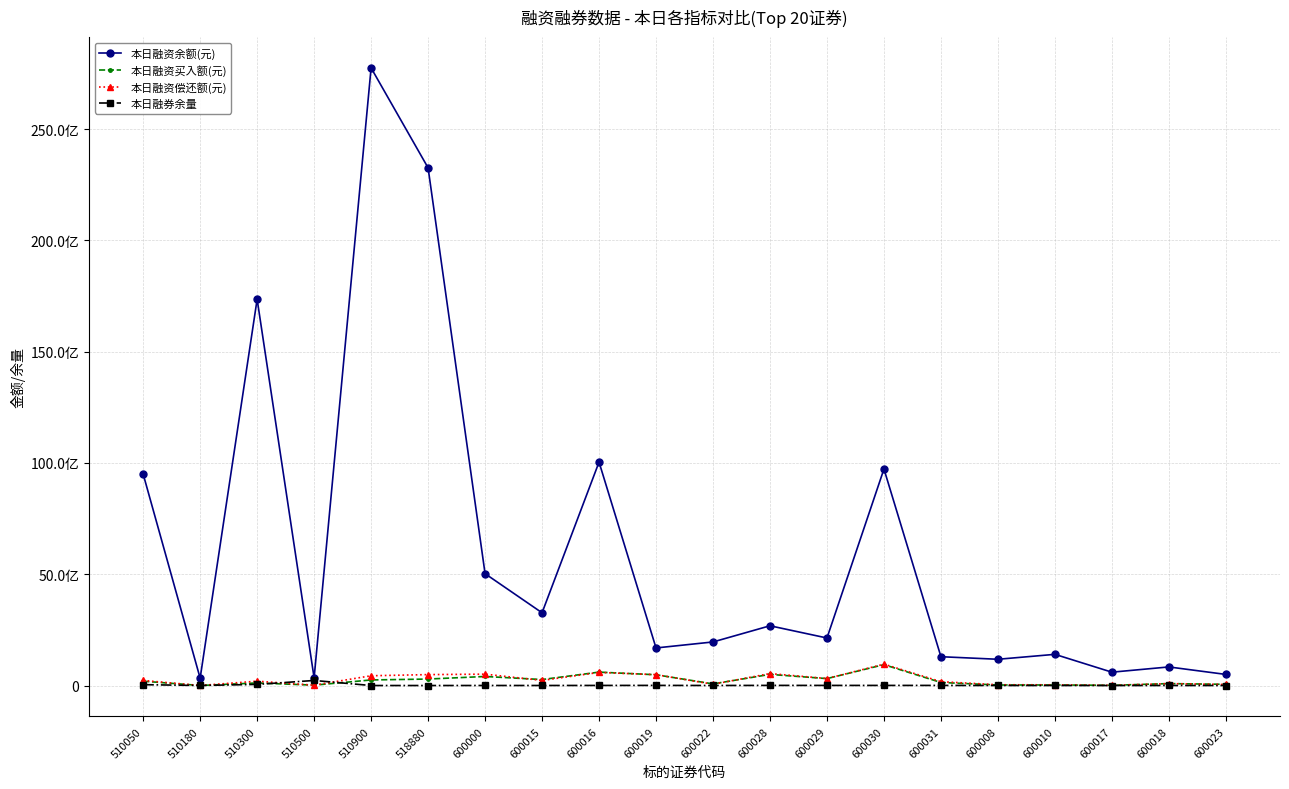

List the series in order of their peak value, lowest first.

本日融券余量, 本日融资买入额(元), 本日融资偿还额(元), 本日融资余额(元)